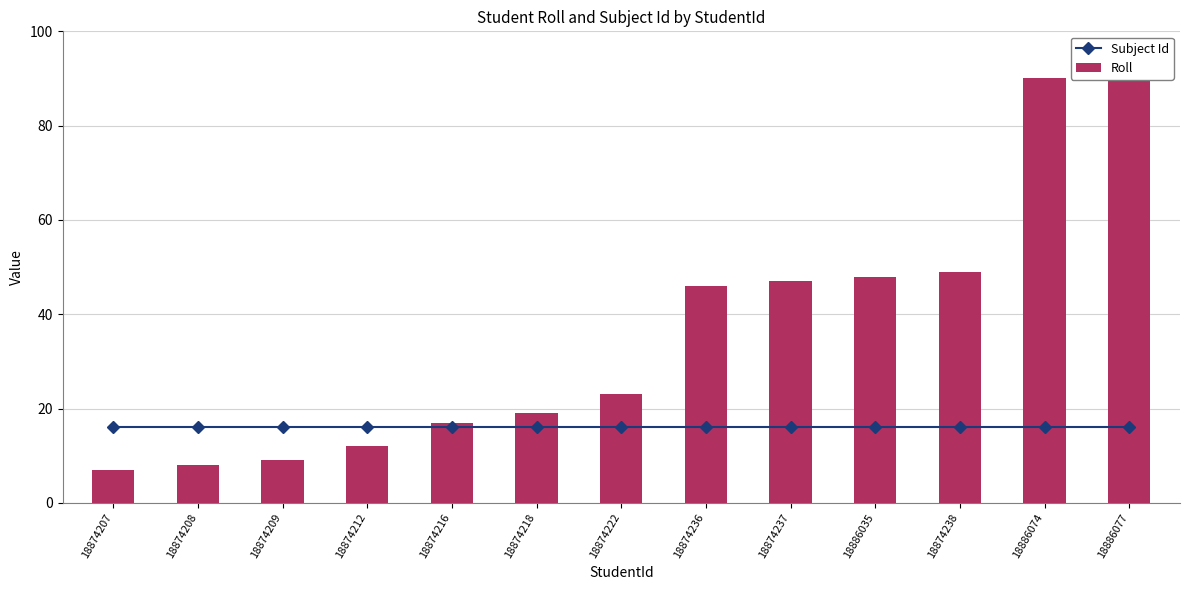

What is the spread (max minus min) of values at 18886077?

77